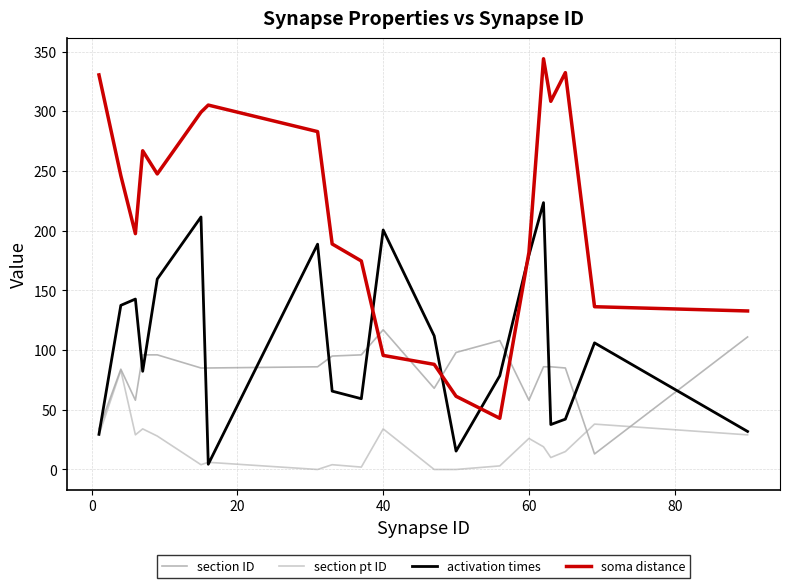

In activation times, how many points are higher than both neighbors (excluding endpoints)?

6